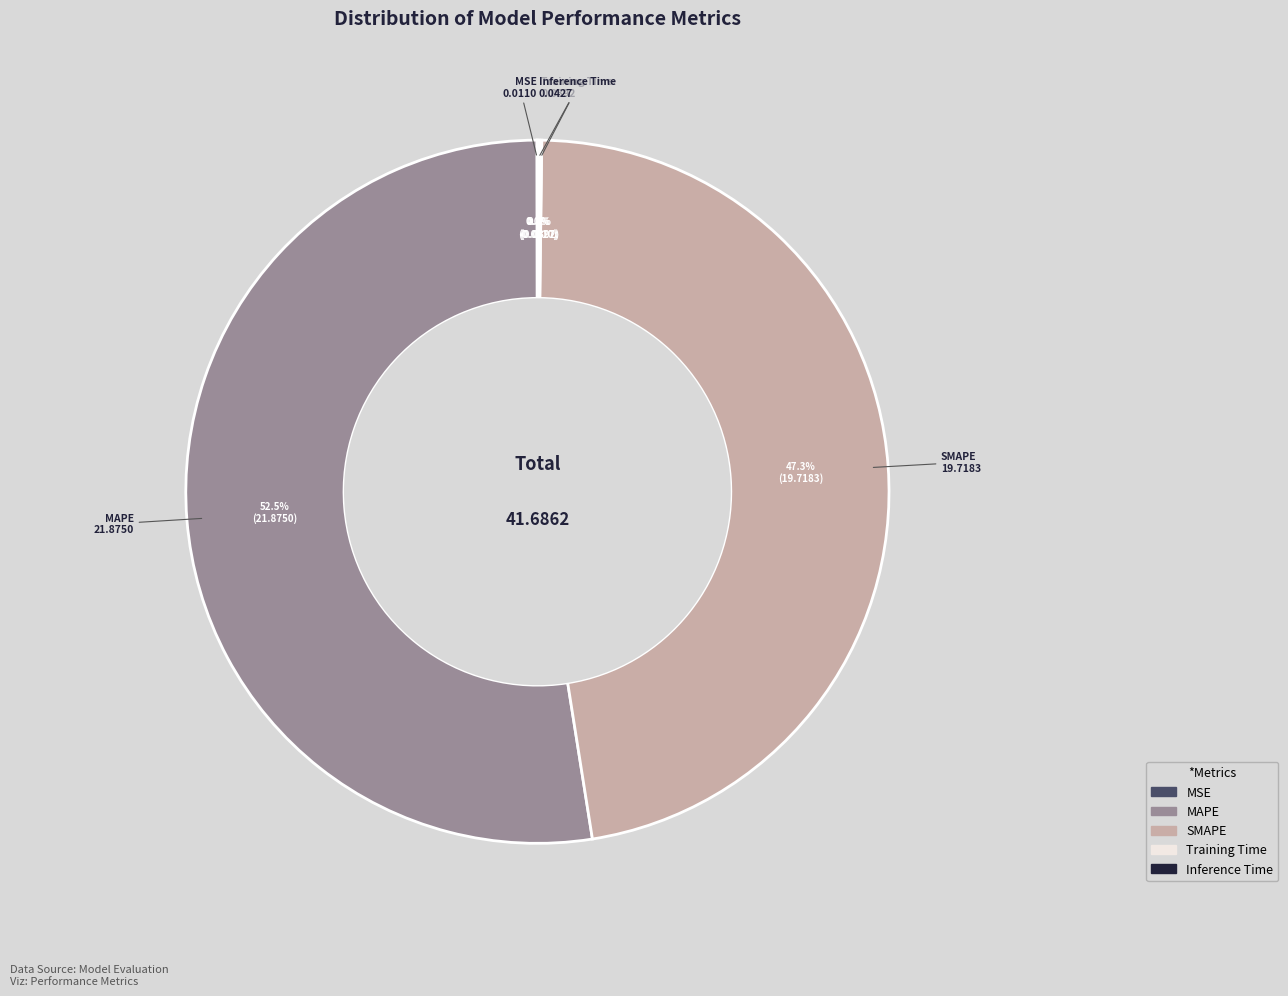

Which slice represents more than half of the pie?

MAPE